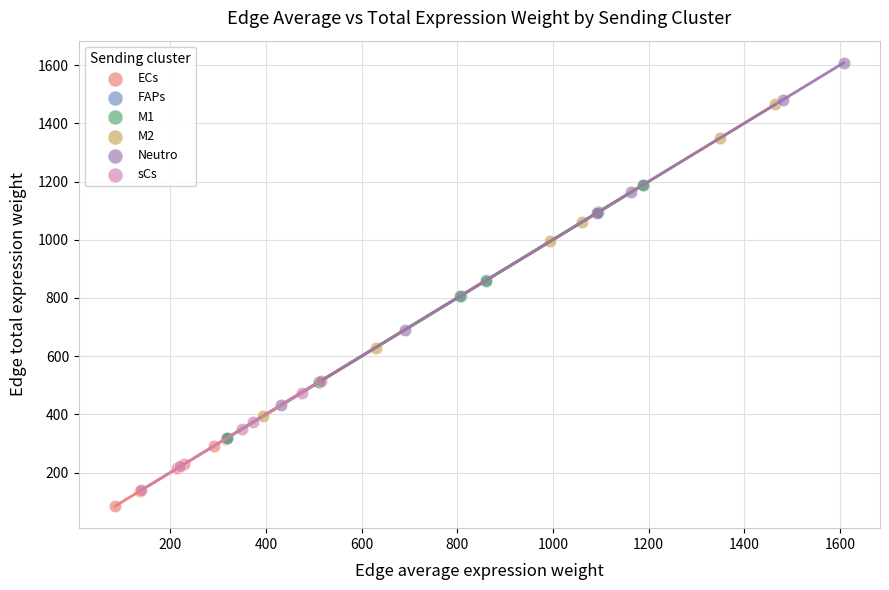

Which series contains the lowest Y value?

ECs